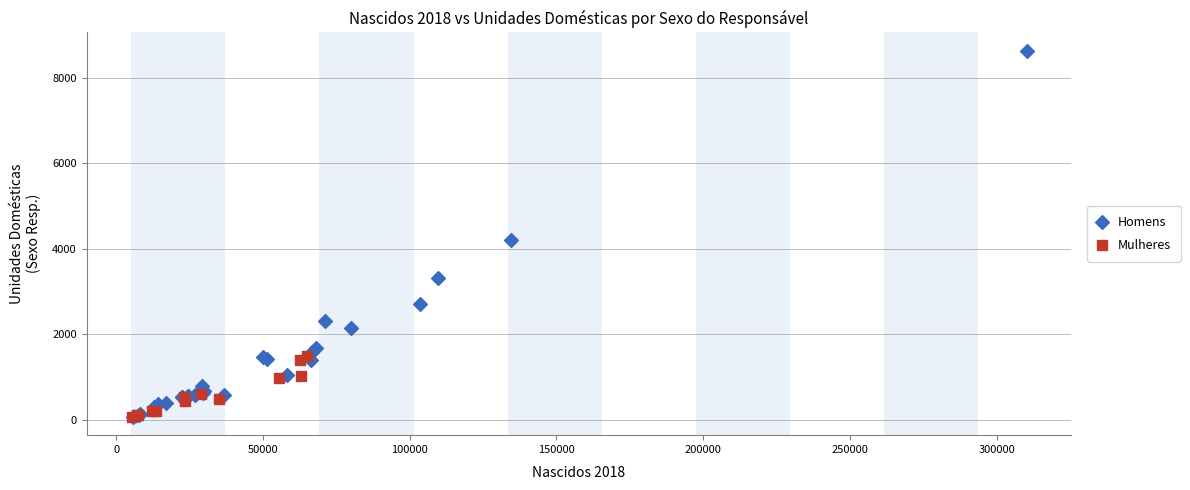

Which series has the largest Y range (max minus min)?

Homens